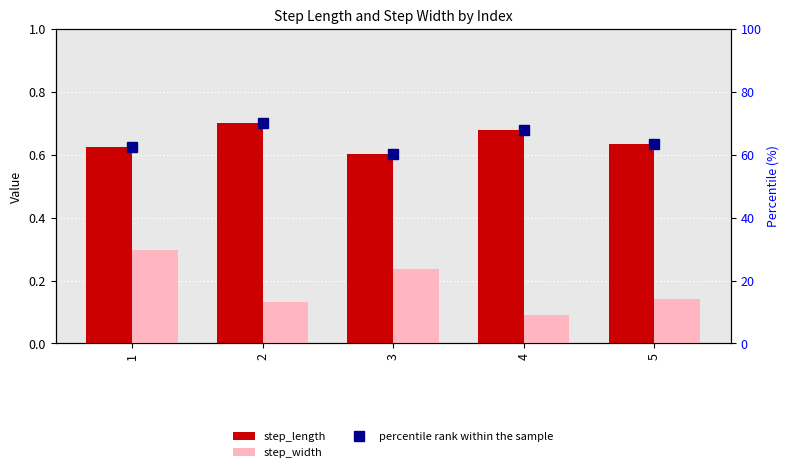

Reading left to right, transcribe all the data shown in this chart.

step_length: 0.6	0.7	0.6	0.7	0.6
step_width: 0.3	0.1	0.2	0.1	0.1
percentile rank within the sample: 62.5	70.0	60.3	68.0	63.6